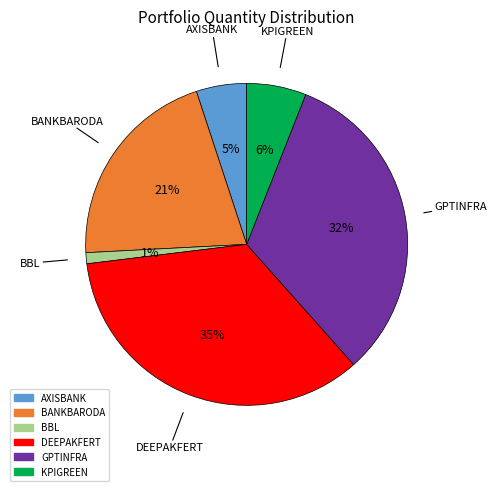

Combined, do GPTINFRA and KPIGREEN account for over 50%?

No